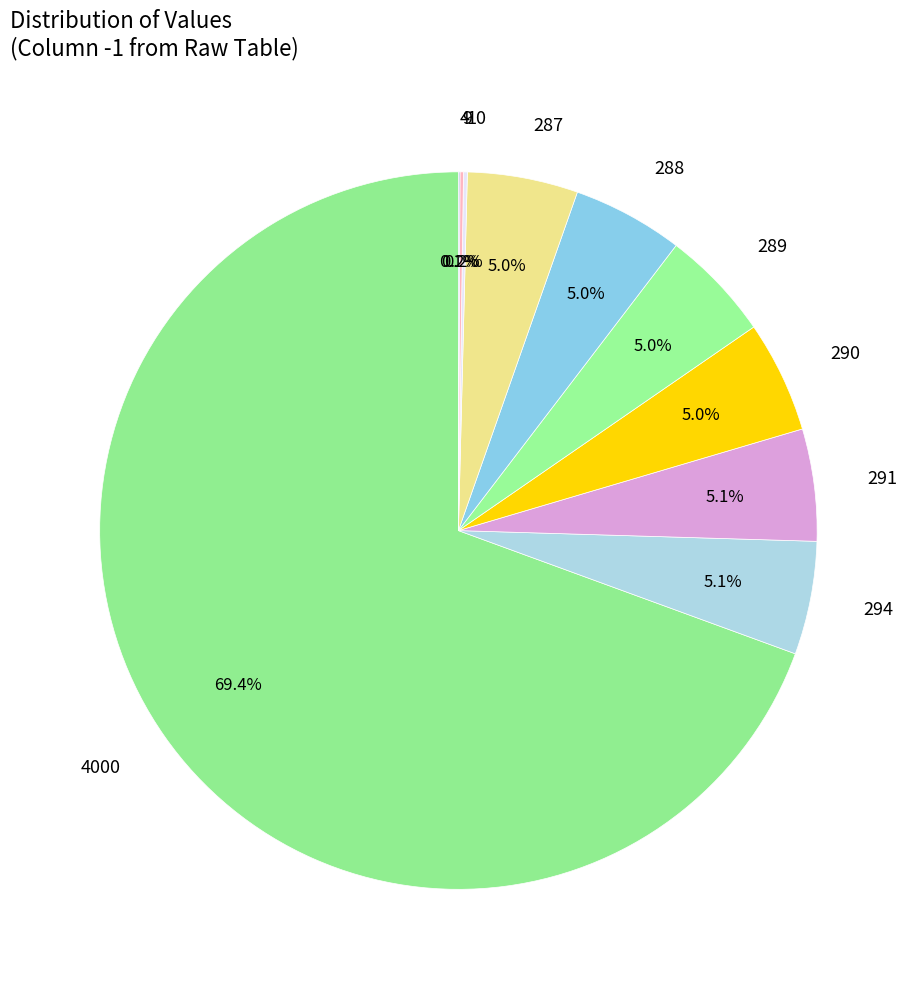

Is there a majority slice in this chart?

Yes